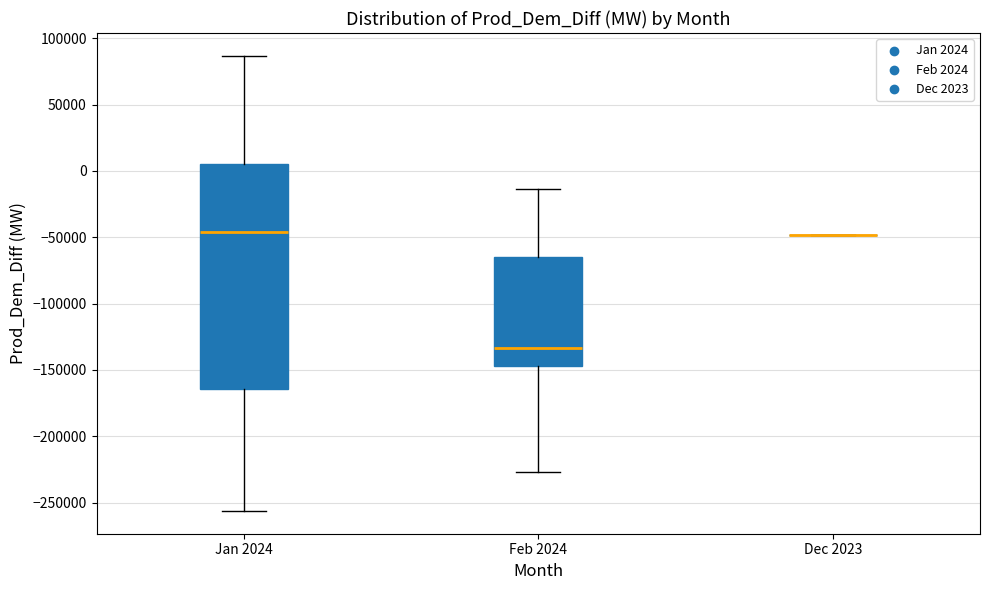

Comparing the boxes themselves (not the whiskers), which one is the tallest?

Jan 2024